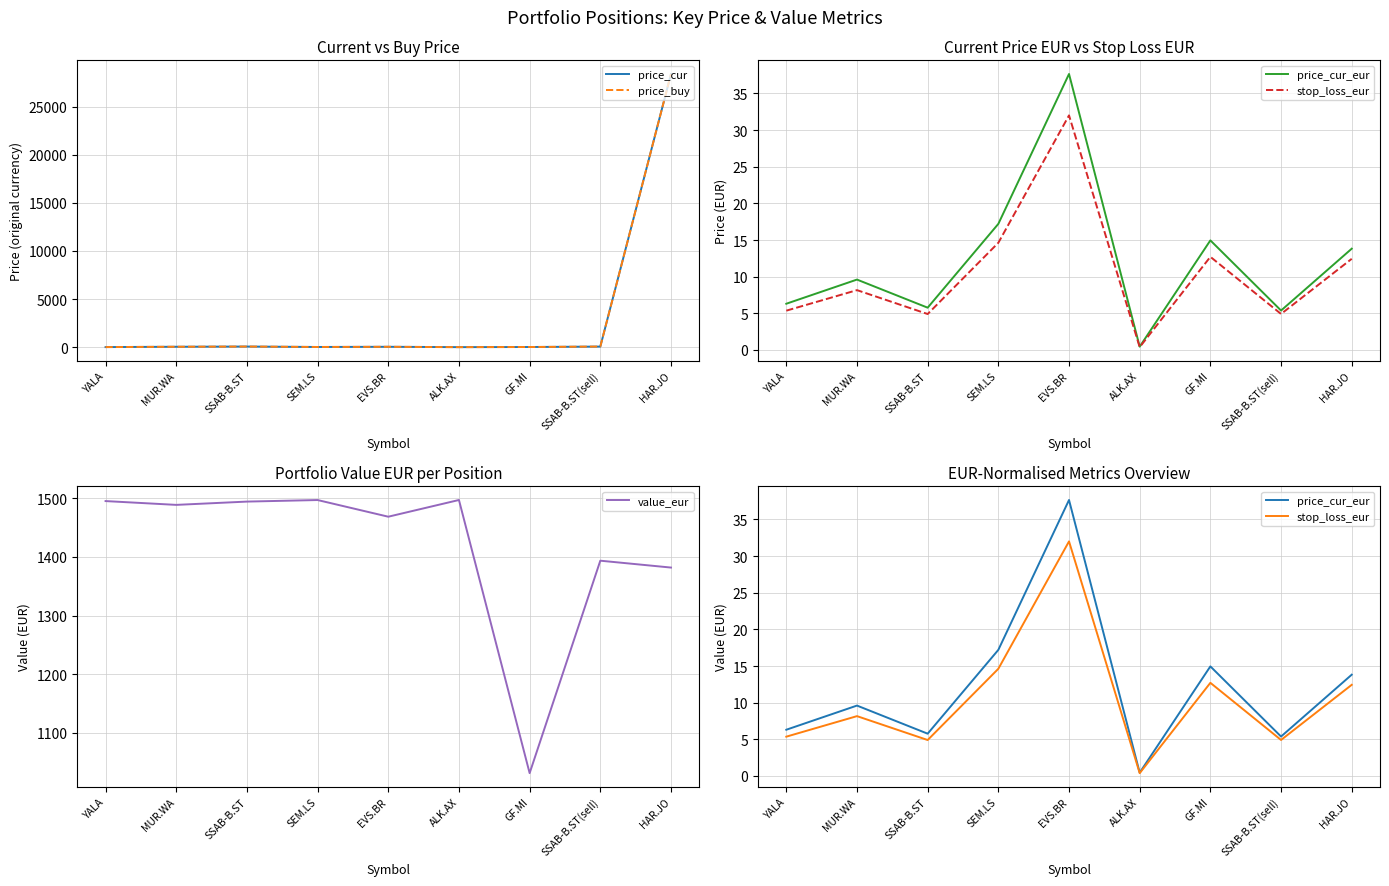

True or false: stop_loss_eur and price_cur intersect in this chart.

False